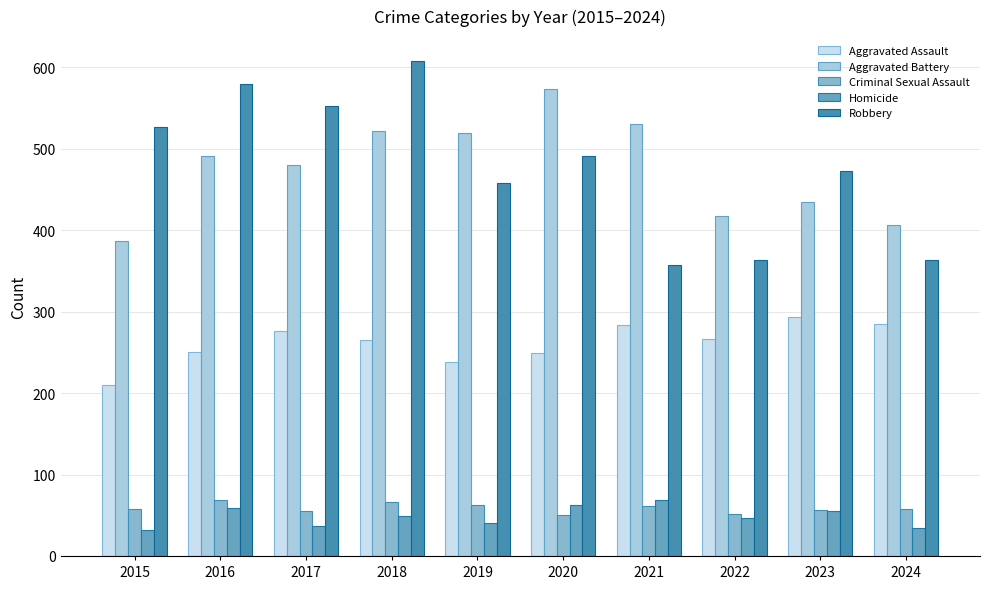

Count the number of categories in the chart.

10